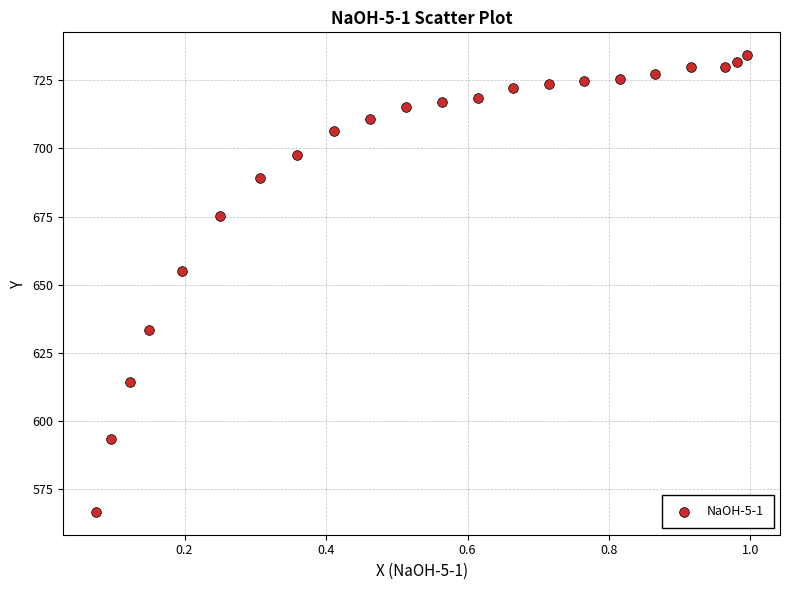

What is the range of X values (max minus min)?

0.9